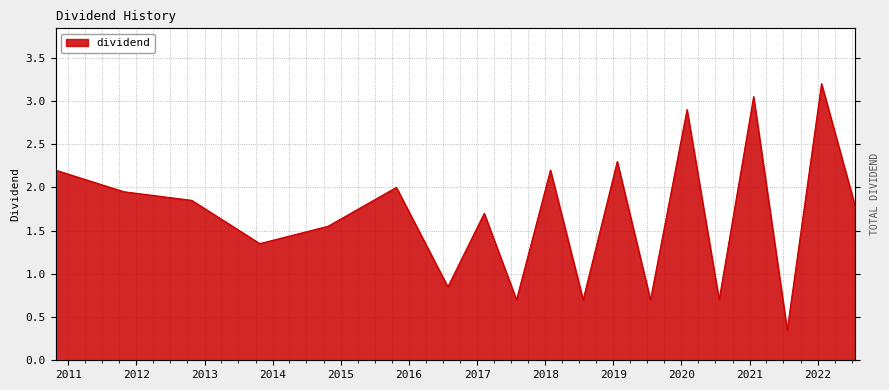

The chart shows a value of 0.3 at 2019/7/19. True or false?

False